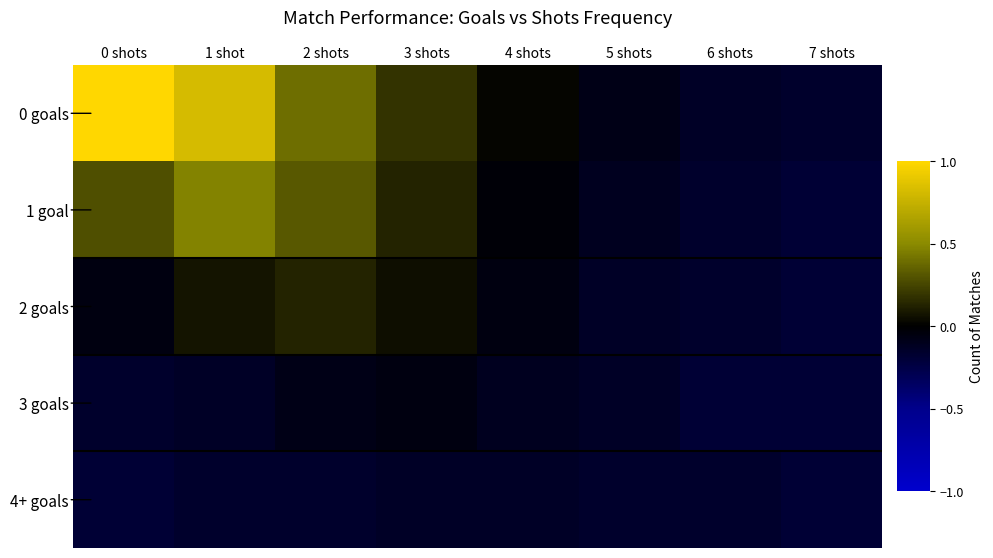

Reading right to left, extract all data points from this chart.

0 goals: 7 shots=-0.2	6 shots=-0.1	5 shots=-0.1	4 shots=0.0	3 shots=0.2	2 shots=0.4	1 shot=0.8	0 shots=1.0
1 goal: 7 shots=-0.2	6 shots=-0.2	5 shots=-0.1	4 shots=-0.0	3 shots=0.1	2 shots=0.3	1 shot=0.5	0 shots=0.3
2 goals: 7 shots=-0.2	6 shots=-0.2	5 shots=-0.1	4 shots=-0.1	3 shots=0.0	2 shots=0.1	1 shot=0.1	0 shots=-0.1
3 goals: 7 shots=-0.2	6 shots=-0.2	5 shots=-0.1	4 shots=-0.1	3 shots=-0.1	2 shots=-0.1	1 shot=-0.1	0 shots=-0.2
4+ goals: 7 shots=-0.2	6 shots=-0.2	5 shots=-0.2	4 shots=-0.1	3 shots=-0.1	2 shots=-0.2	1 shot=-0.2	0 shots=-0.2